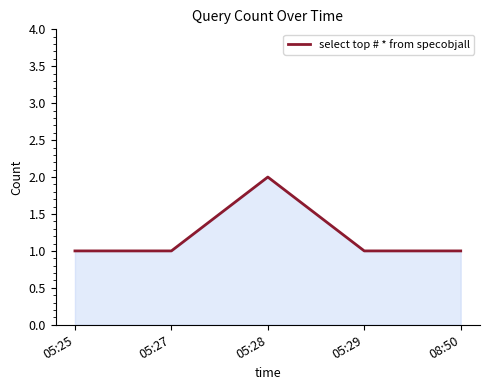

Is it true that the value at 05:25 is 1?

True